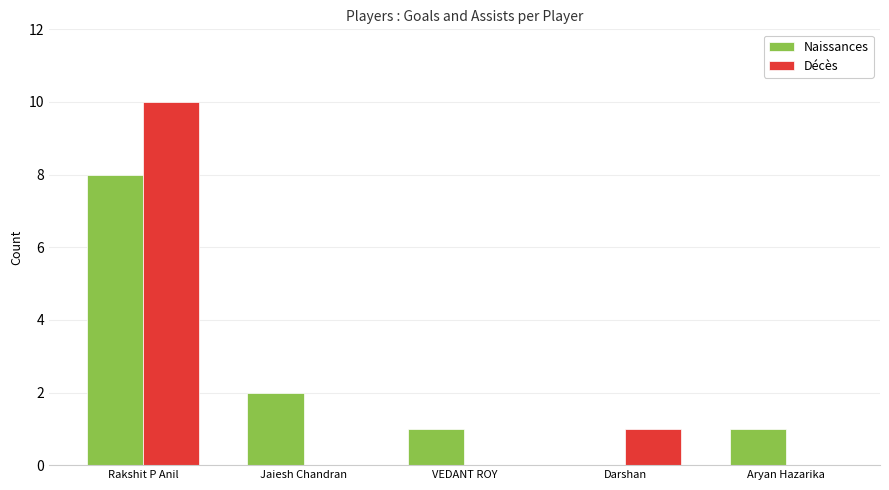

How many positive values does the Naissances series have?

4